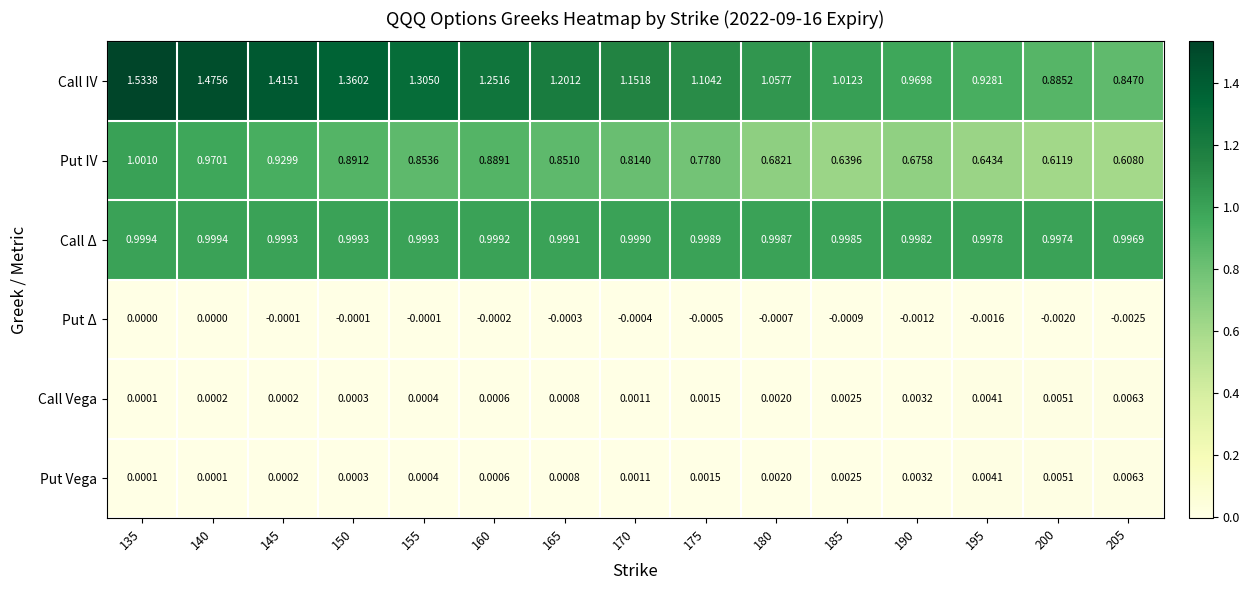

Which series has the widest spread of values?

Call IV